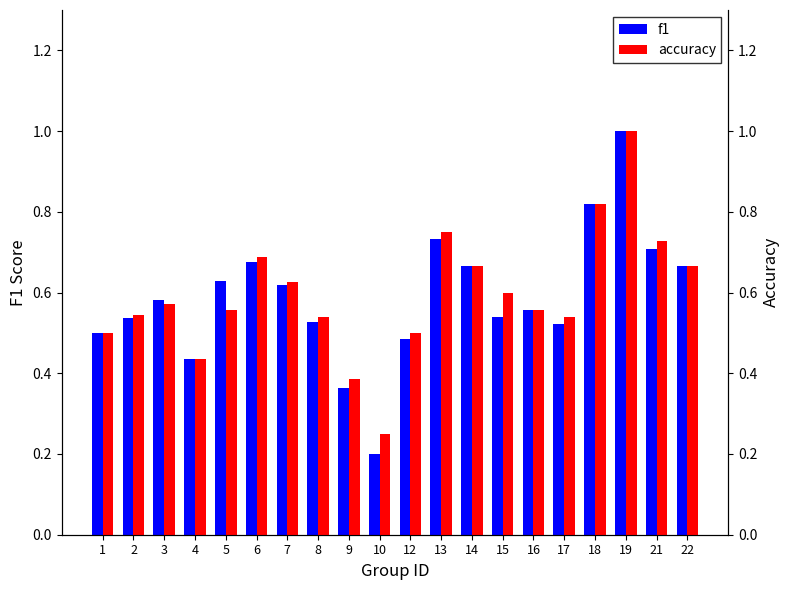

Count the number of categories in the chart.

20